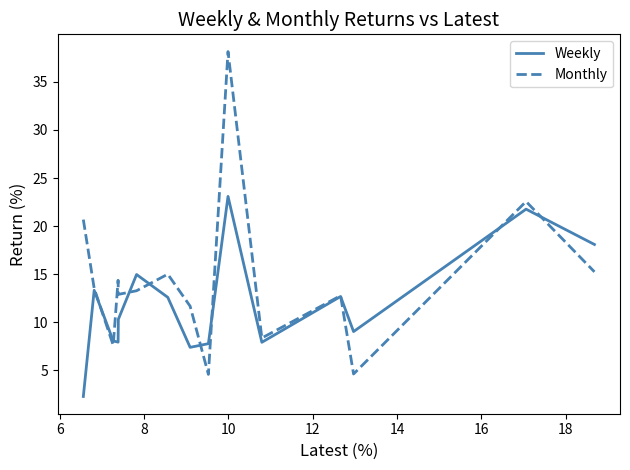

What is the greatest value displayed?

38.2